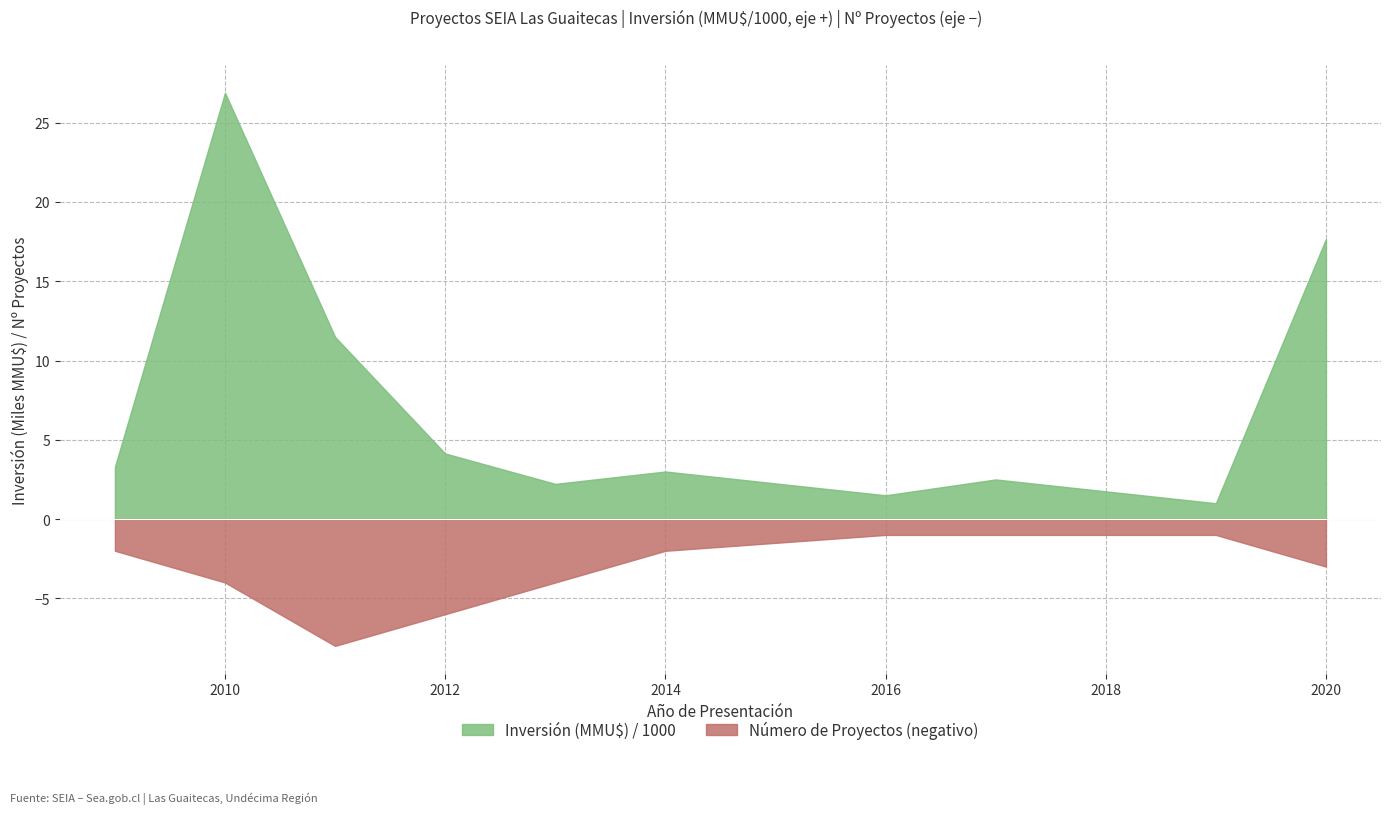

What is the maximum value shown in the chart?

26.9